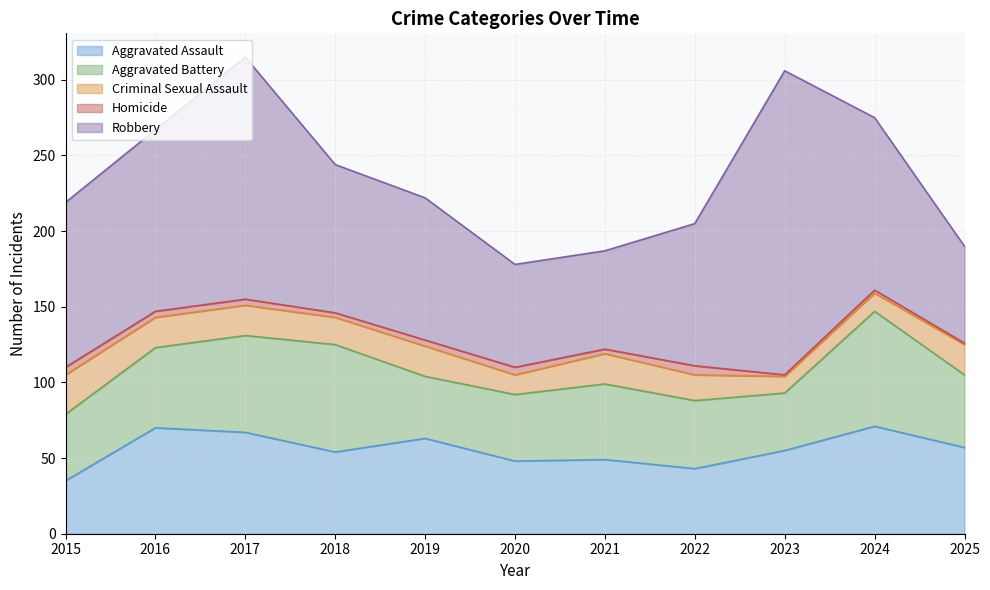

What is the sum of all Criminal Sexual Assault values?

197